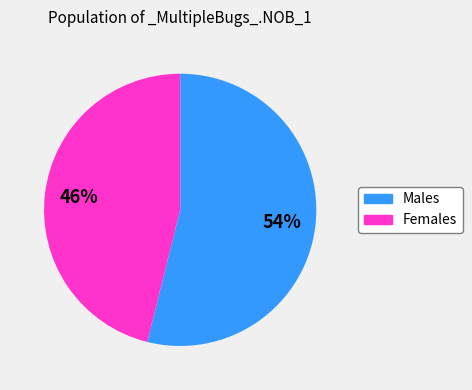

To the nearest percent, what is the average slice percentage?

50%